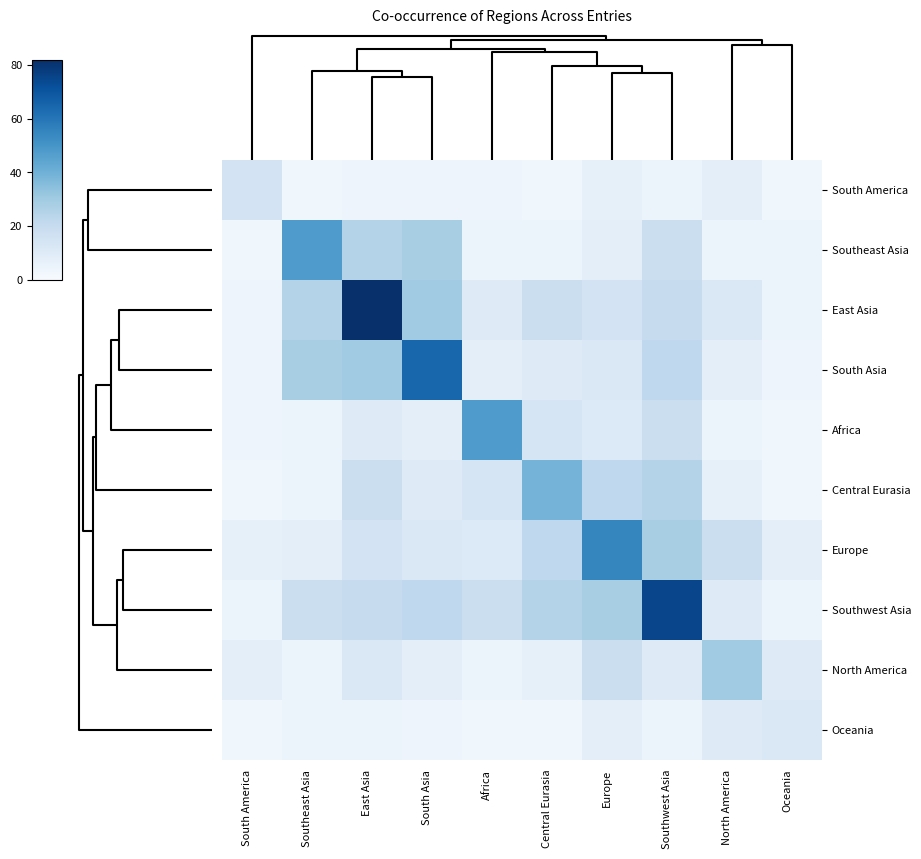

Rank the series by their maximum value, from lowest to highest.

Oceania, South America, North America, Central Eurasia, Southeast Asia, Africa, Europe, South Asia, Southwest Asia, East Asia